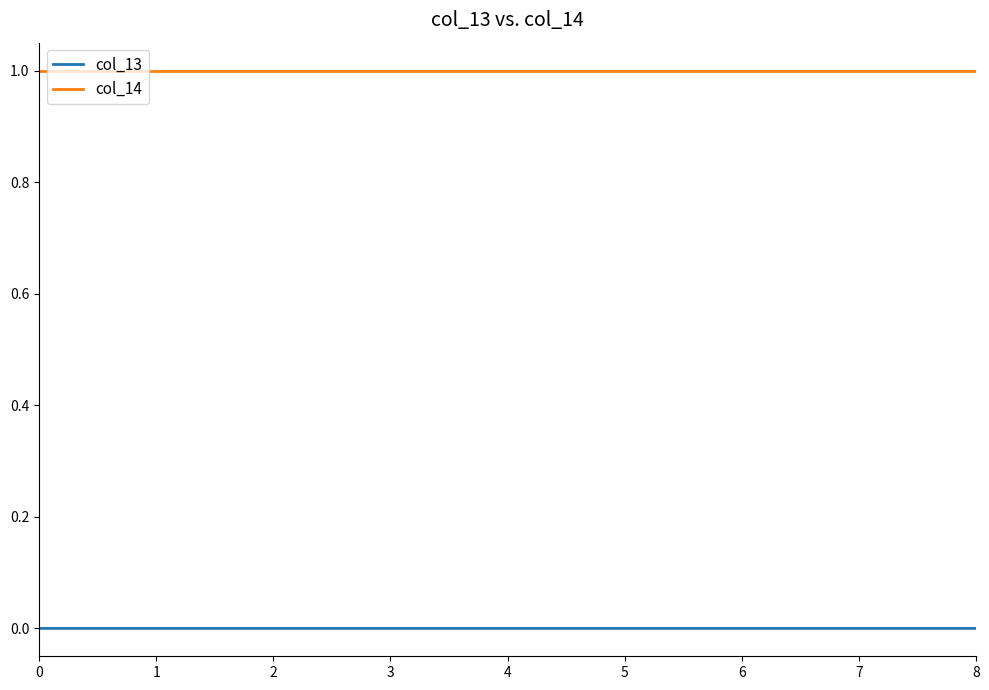

Count the number of categories in the chart.

9